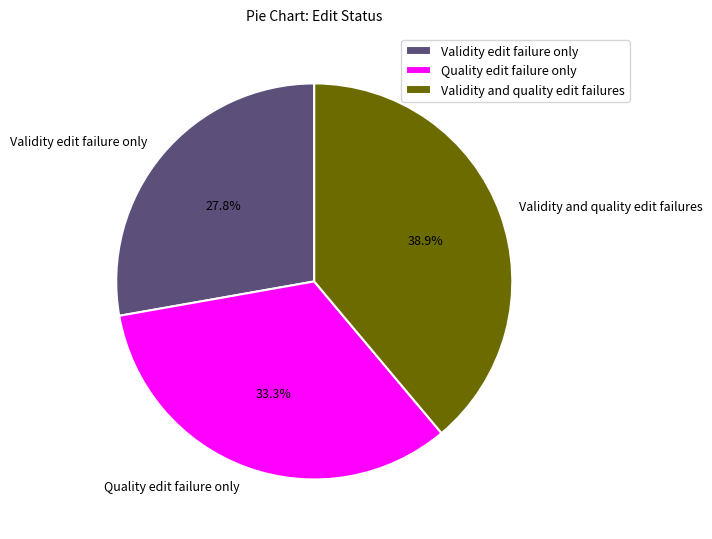

Is there any slice that represents more than half of the pie?

No